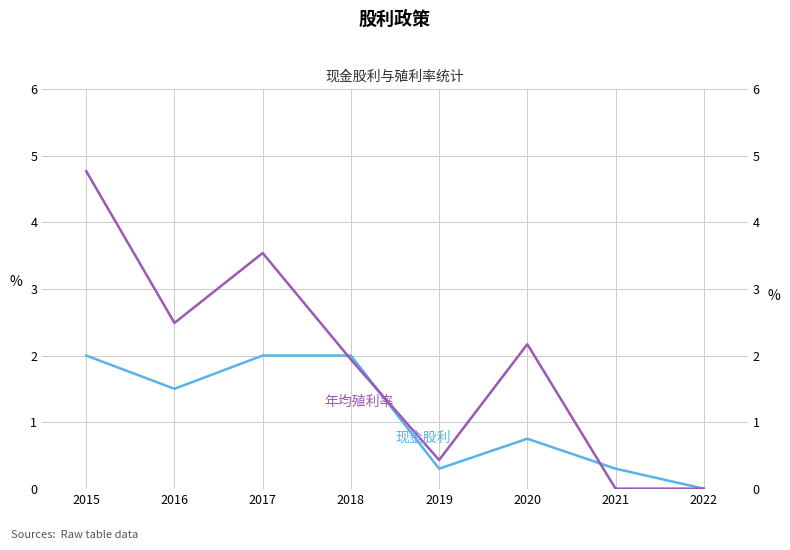

At 2016, list the series in order from largest to smallest.

年均殖利率 (%), 现金股利 (元/股)